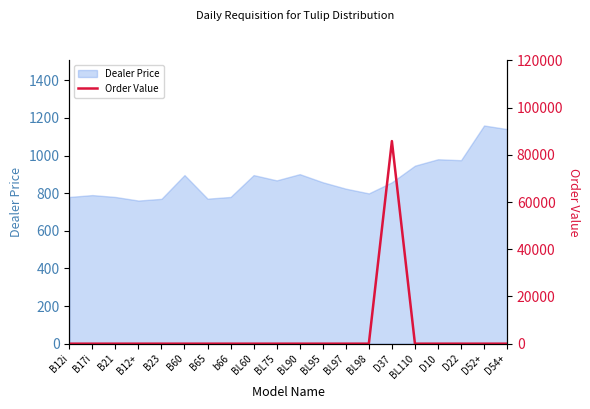

What is the label of the 3rd point from the left?

B21